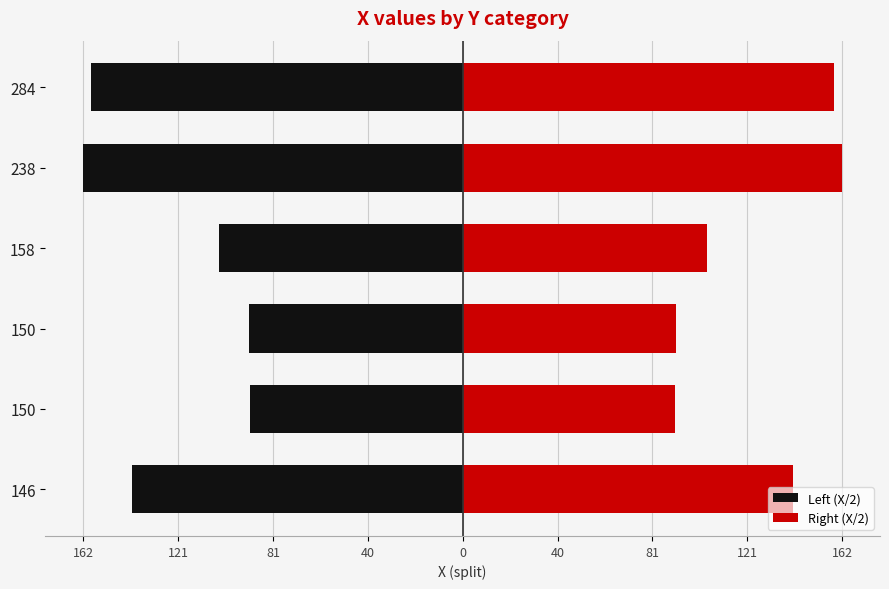

How many values in the Right (X/2) series exceed 141?

3